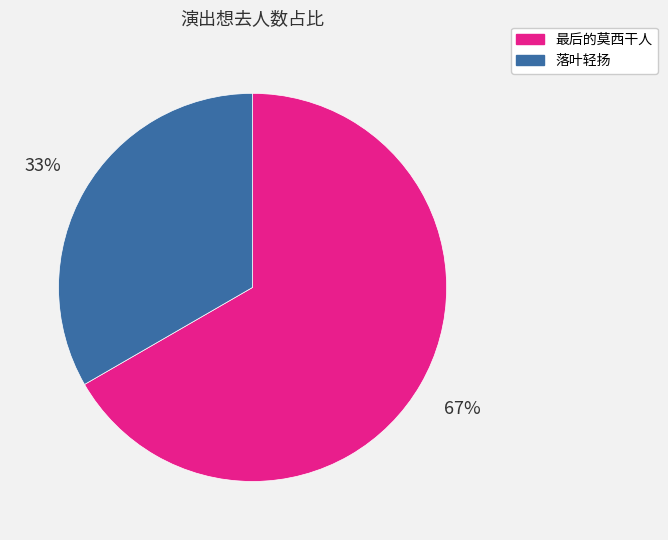

Between 落叶轻扬 and 最后的莫西干人, which is larger?

最后的莫西干人